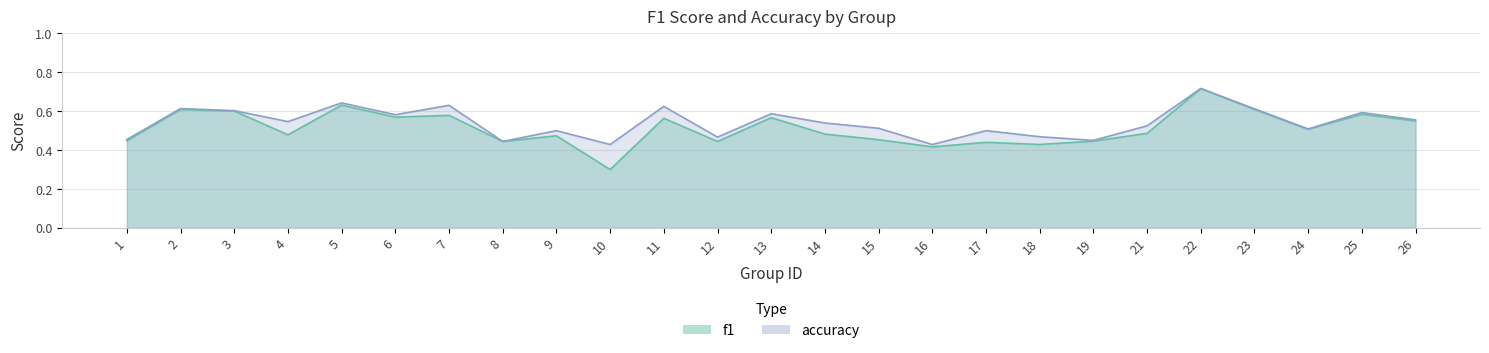

Reading right to left, extract all data points from this chart.

f1: 26=0.5	25=0.6	24=0.5	23=0.6	22=0.7	21=0.5	19=0.4	18=0.4	17=0.4	16=0.4	15=0.5	14=0.5	13=0.6	12=0.4	11=0.6	10=0.3	9=0.5	8=0.4	7=0.6	6=0.6	5=0.6	4=0.5	3=0.6	2=0.6	1=0.4
accuracy: 26=0.6	25=0.6	24=0.5	23=0.6	22=0.7	21=0.5	19=0.5	18=0.5	17=0.5	16=0.4	15=0.5	14=0.5	13=0.6	12=0.5	11=0.6	10=0.4	9=0.5	8=0.4	7=0.6	6=0.6	5=0.6	4=0.5	3=0.6	2=0.6	1=0.5